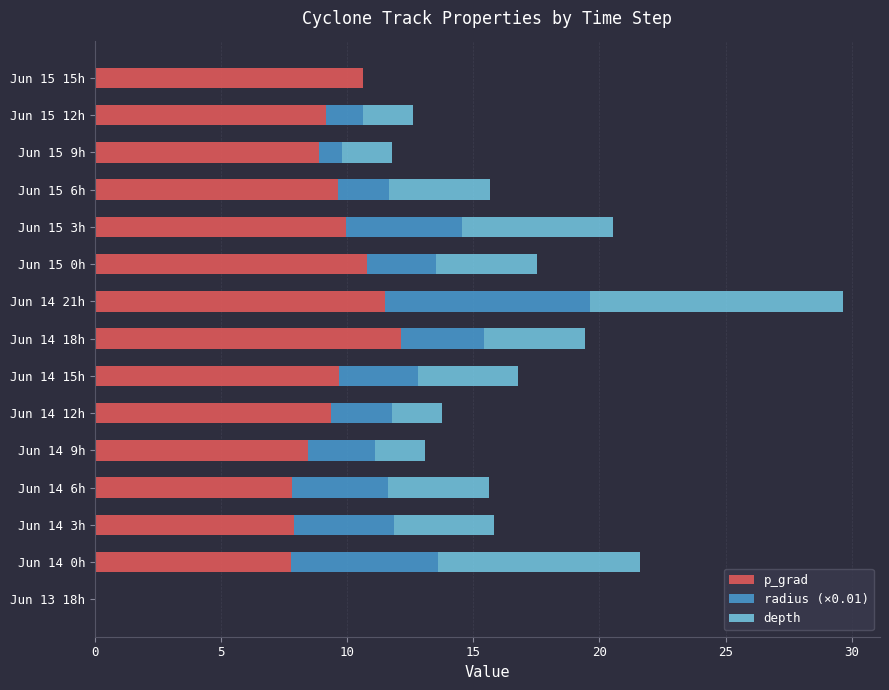

What is the highest value of the p_grad series?

12.1